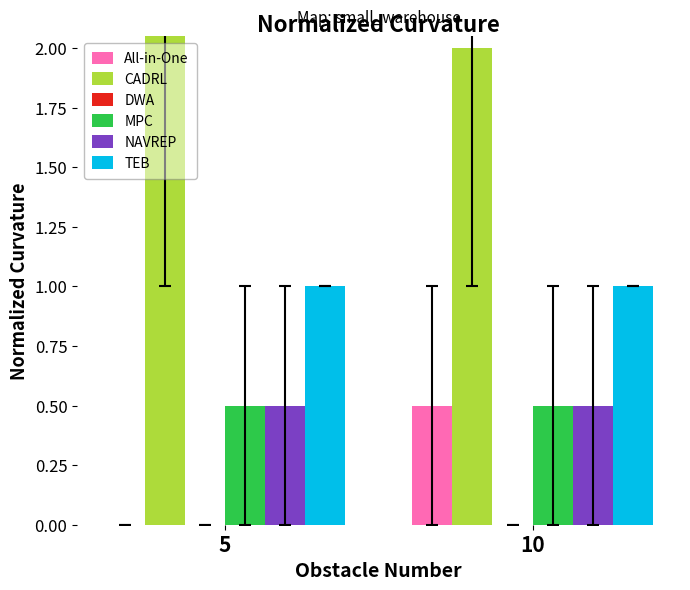

Reading left to right, transcribe all the data shown in this chart.

All-in-One: 5=0.0	10=0.5
CADRL: 5=30.5	10=2.0
DWA: 5=0.0	10=0.0
MPC: 5=0.5	10=0.5
NAVREP: 5=0.5	10=0.5
TEB: 5=1.0	10=1.0